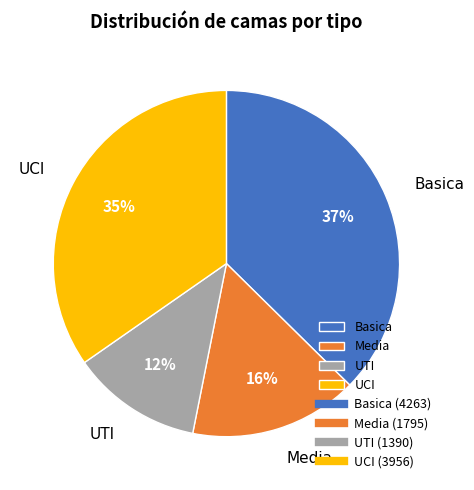

Rank the categories by value from highest to lowest.

Basica, UCI, Media, UTI